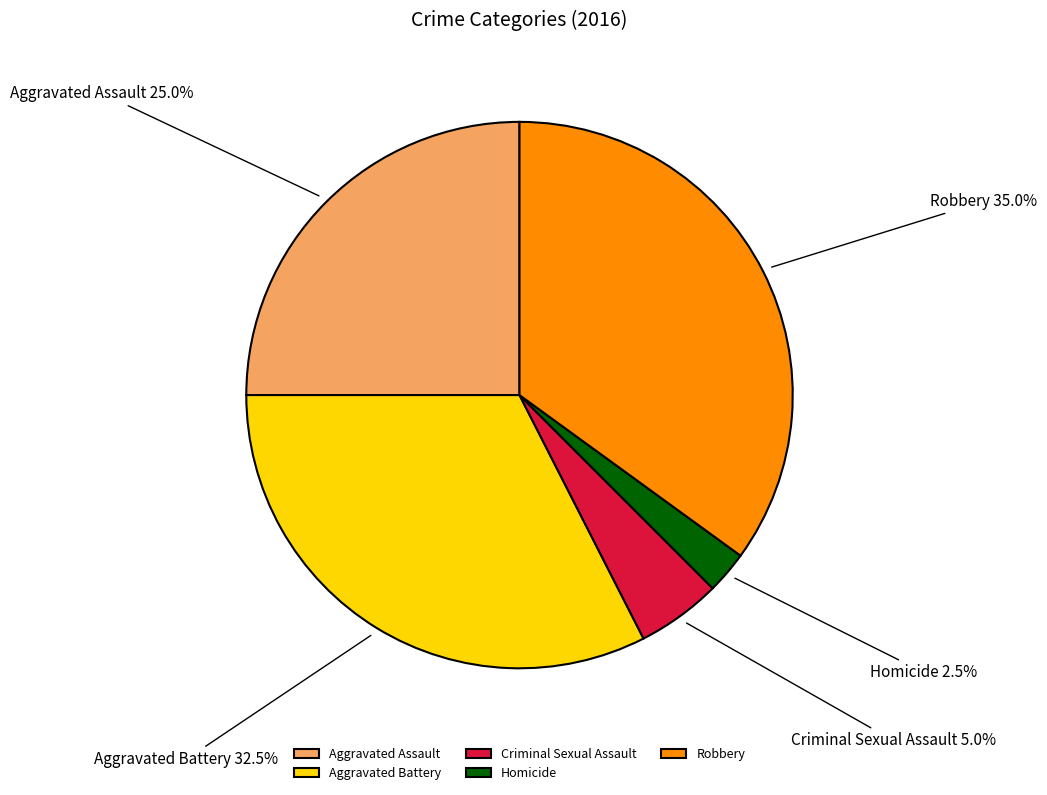

Combined, do Robbery and Aggravated Assault account for over 50%?

Yes